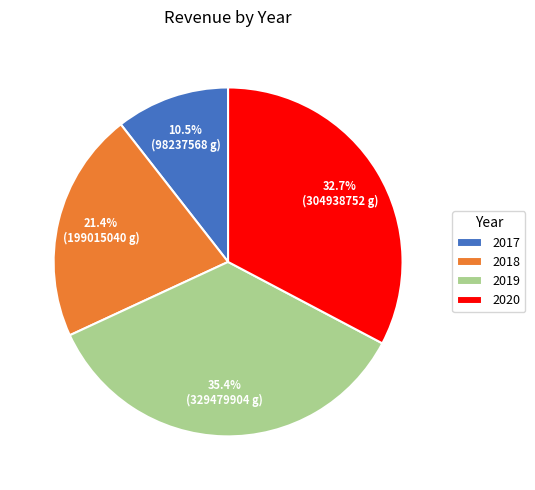

Combined, do 2019 and 2018 account for over 50%?

Yes